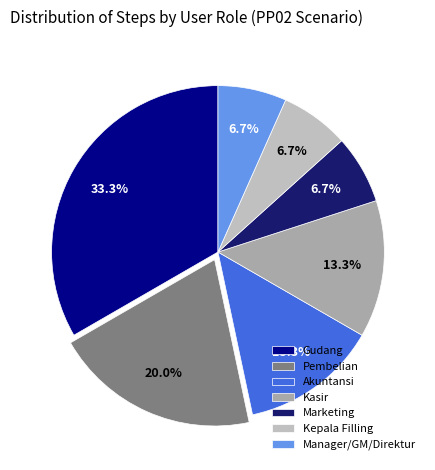

Is the sum of Akuntansi and Gudang greater than half?

No